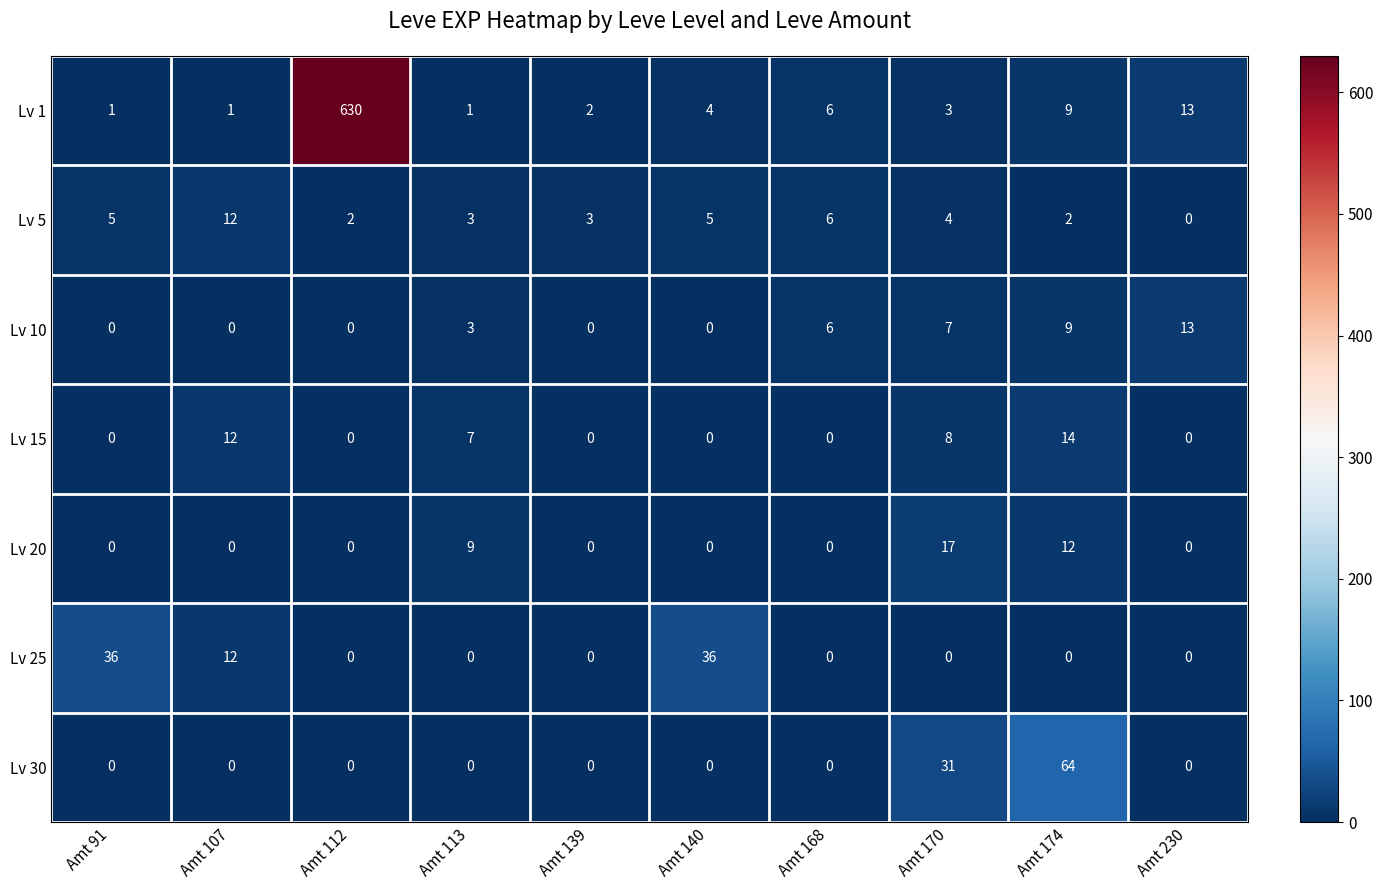

How many series are shown in this chart?

7